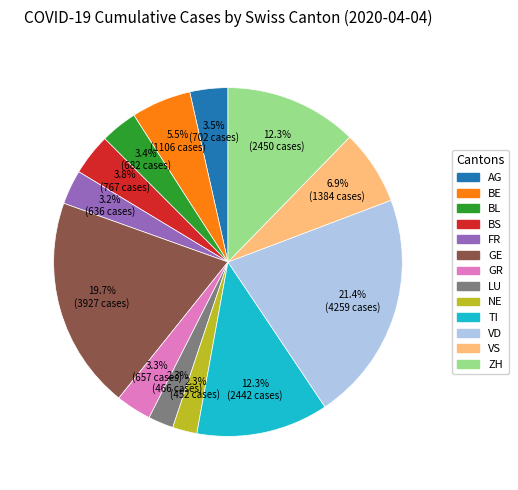

To the nearest percent, what percentage of the pie is ZH?

12%